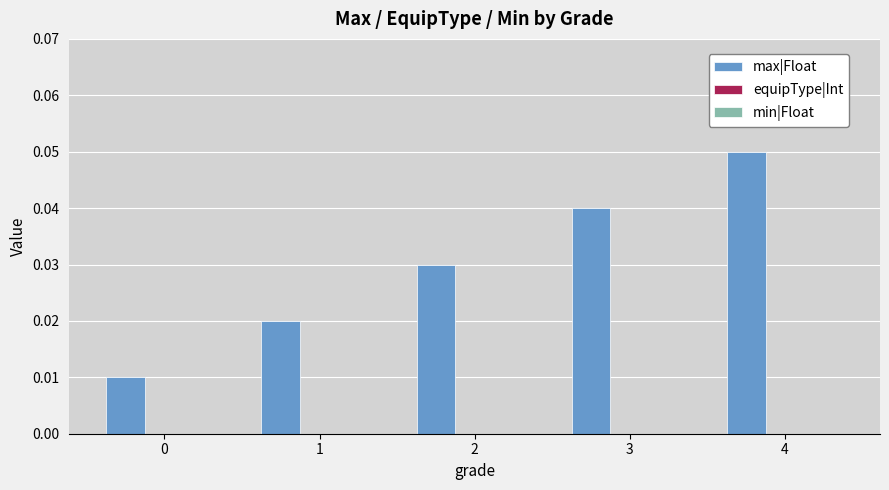

Which label corresponds to the largest value in the chart?

4